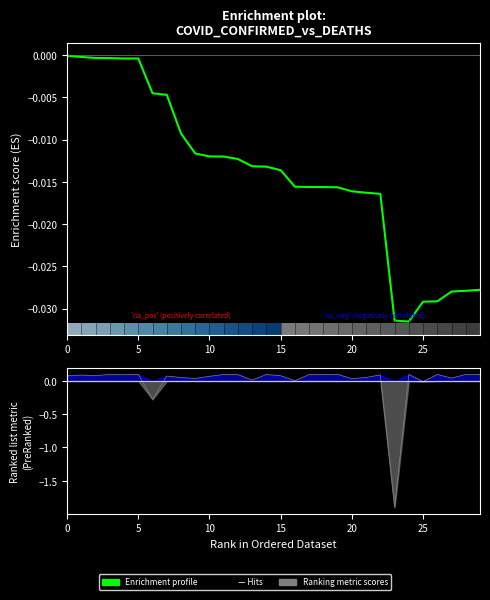

True or false: the data shows -0.0 at 0.

False